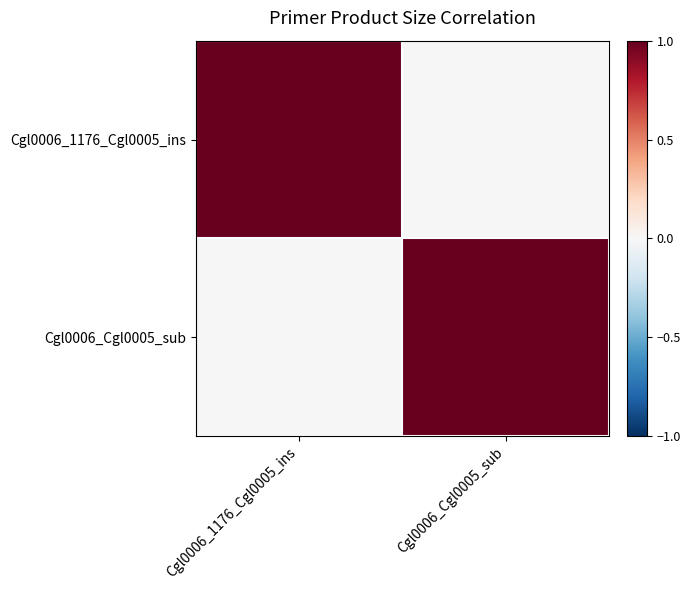

Which series has the largest total across all categories?

Cgl0006_1176_Cgl0005_ins